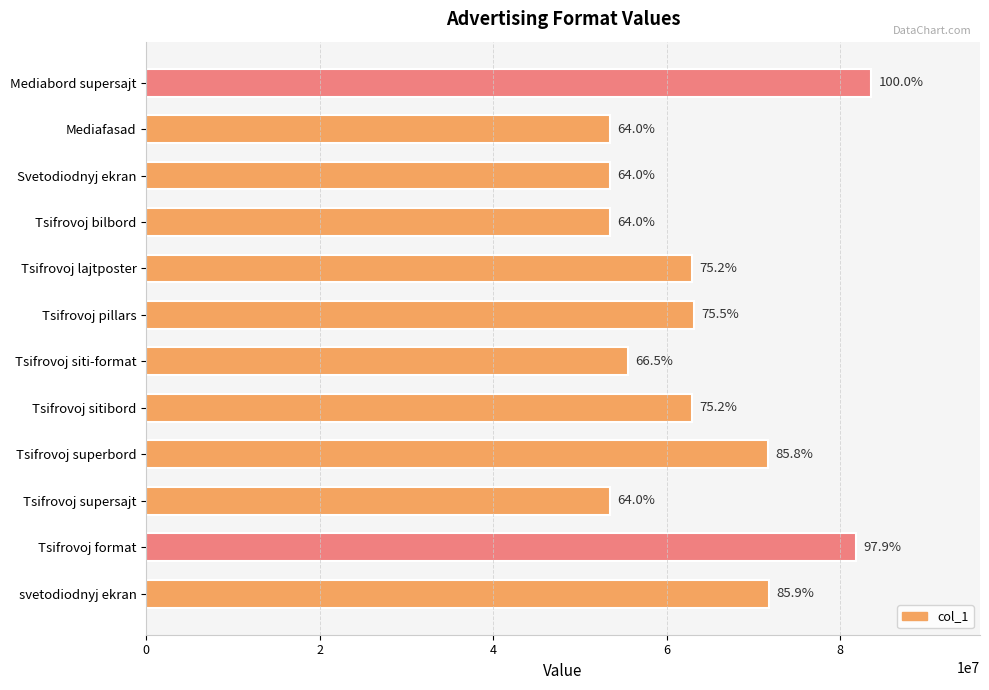

Are the bars horizontal?

Yes